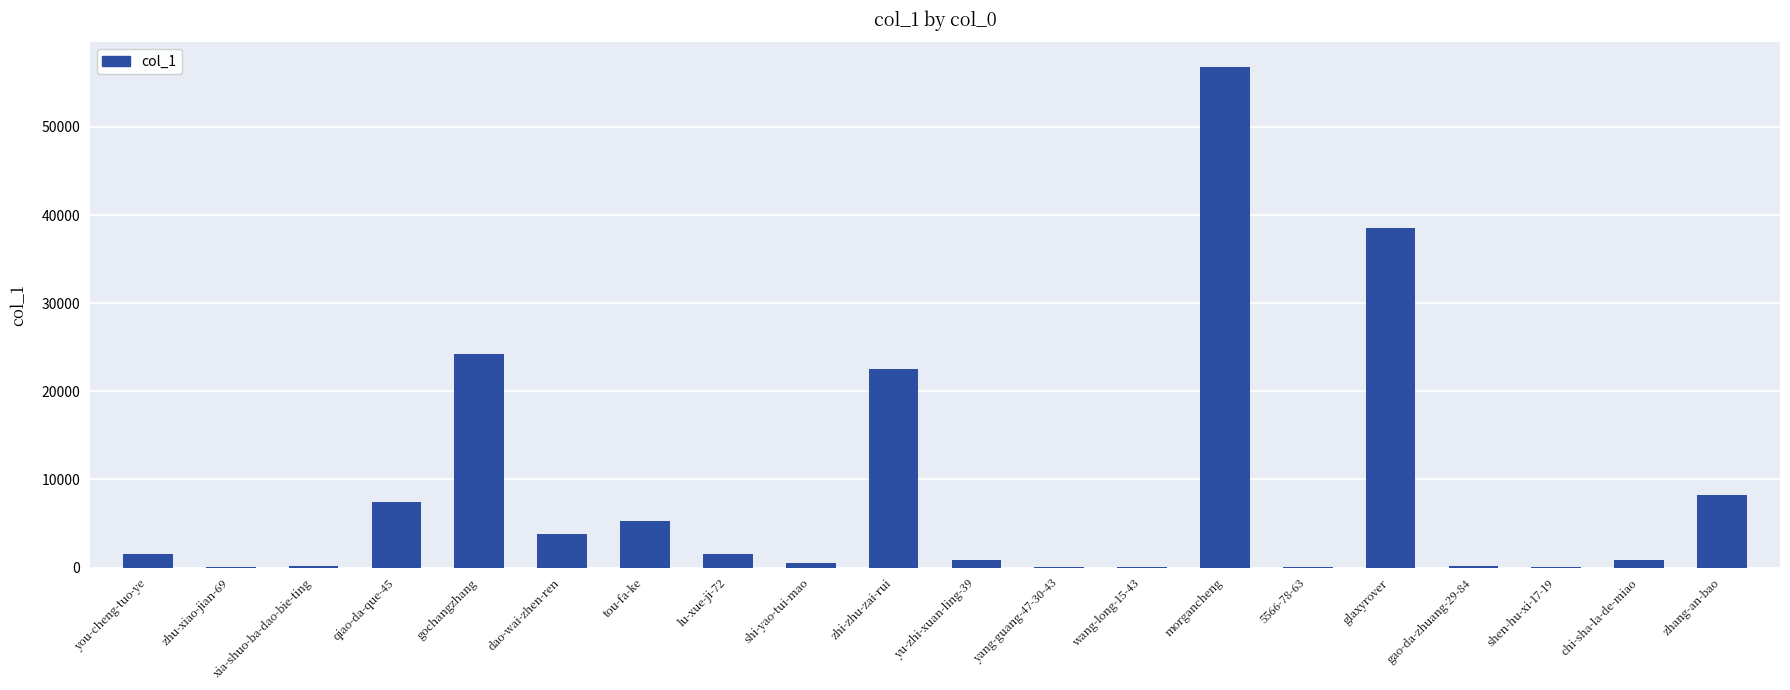

At which category does the chart reach its peak across all series?

morgancheng